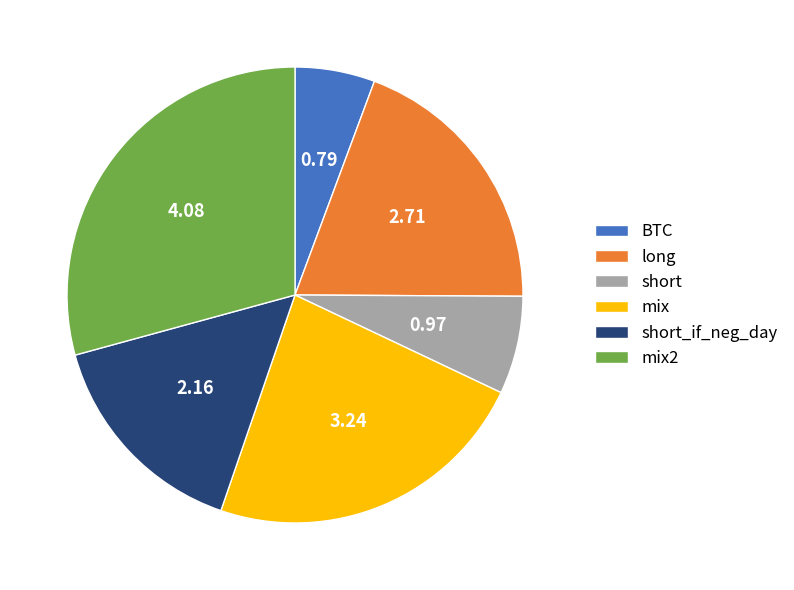

How many segments does this pie chart have?

6